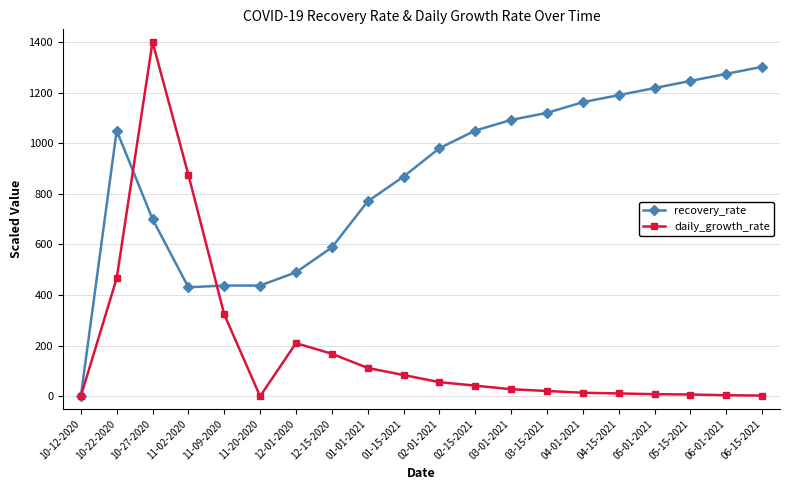

Where is the first local maximum for recovery_rate?

10-22-2020